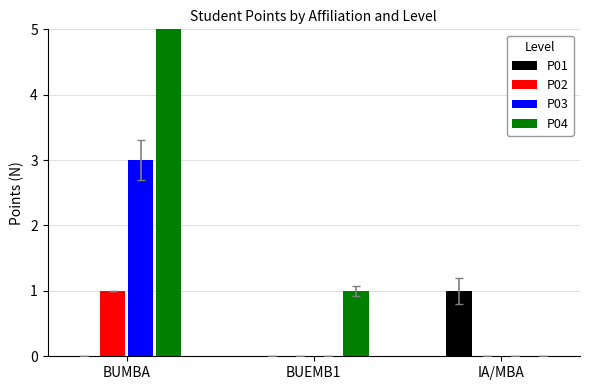

Between IA/MBA and BUEMB1, which is larger?

IA/MBA